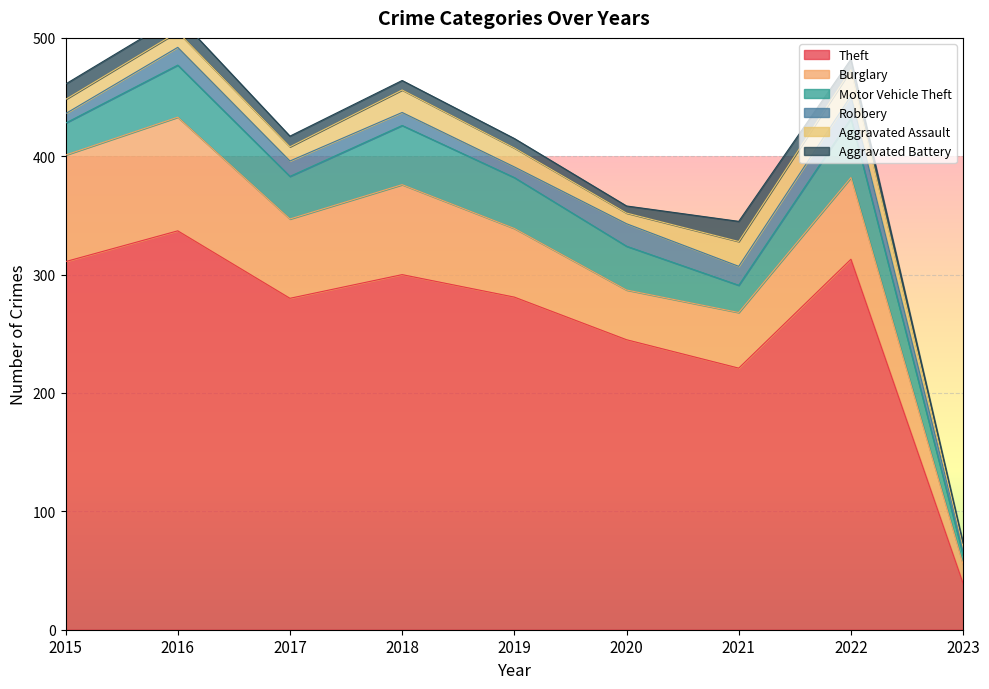

How many lines are shown in the chart?

6